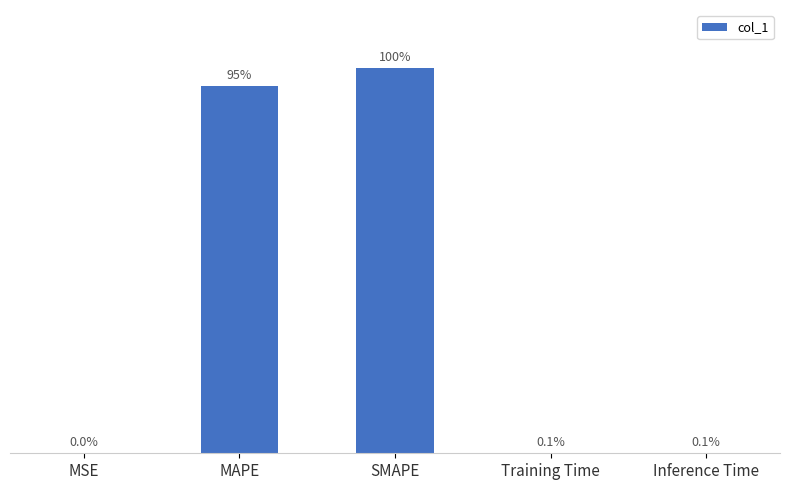

Are the bars horizontal?

No